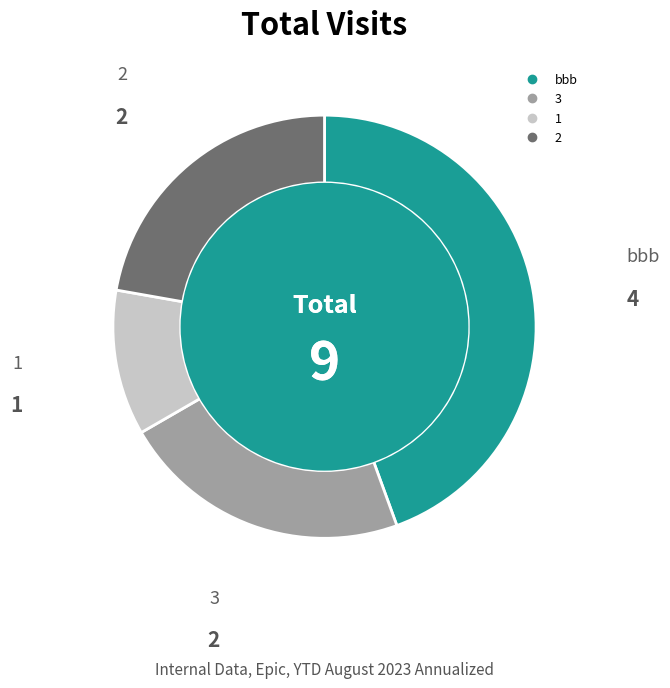

Approximately how many times larger is the value at bbb compared to 2?

2.0